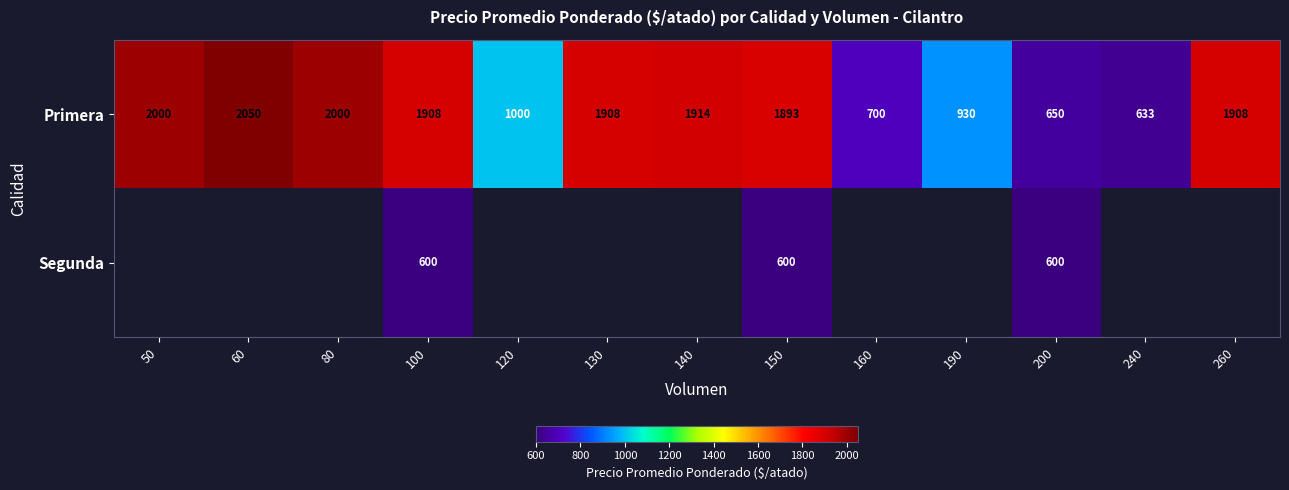

What is the total value across all series at 150?

2493